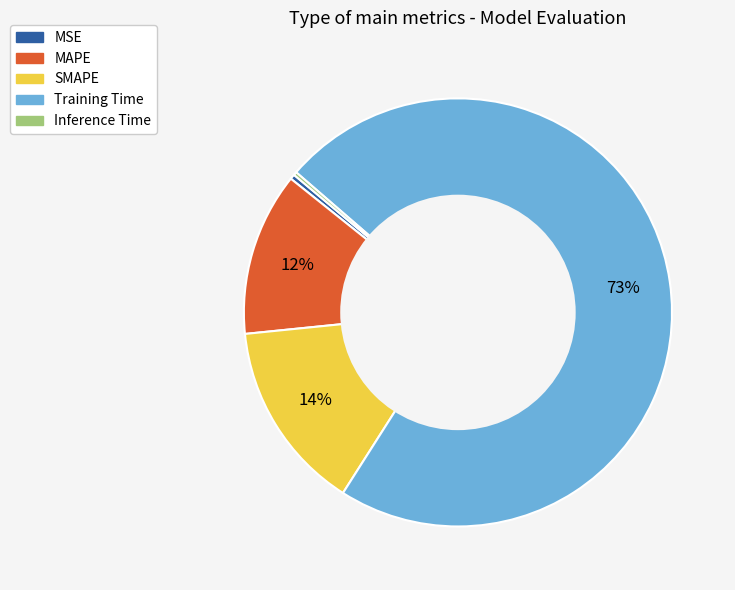

Which slice represents more than half of the pie?

Training Time